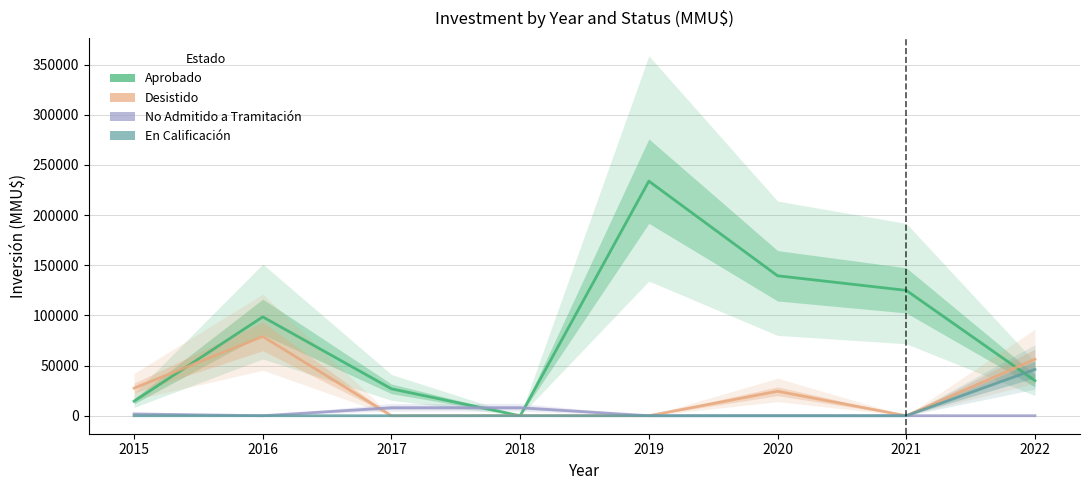

Between 2022 and 2017, which is larger?

2022